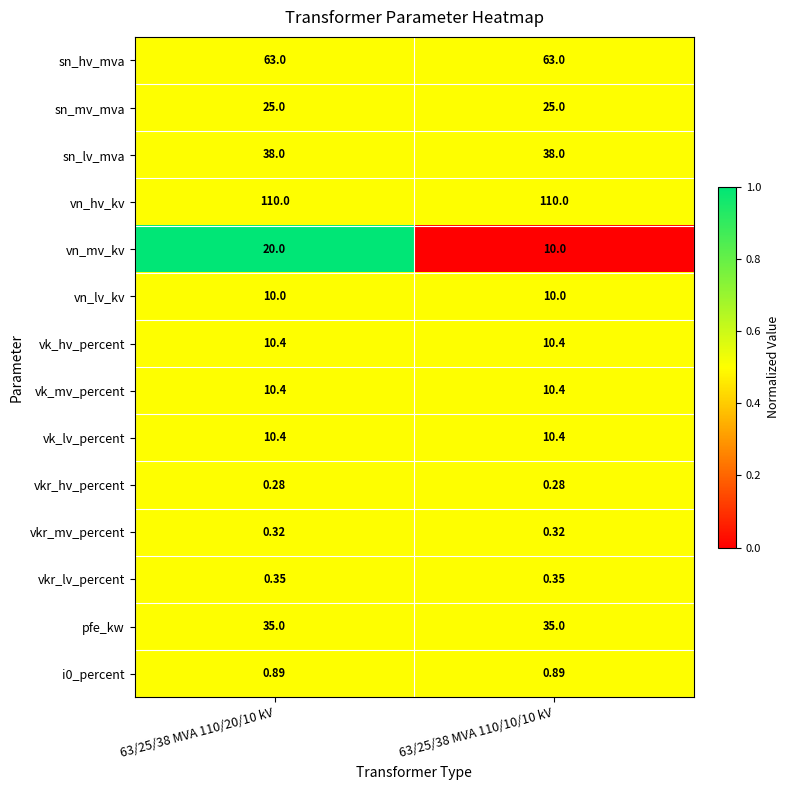

Is the value of sn_hv_mva at 63/25/38 MVA 110/20/10 kV greater than the value of pfe_kw at 63/25/38 MVA 110/10/10 kV?

Yes